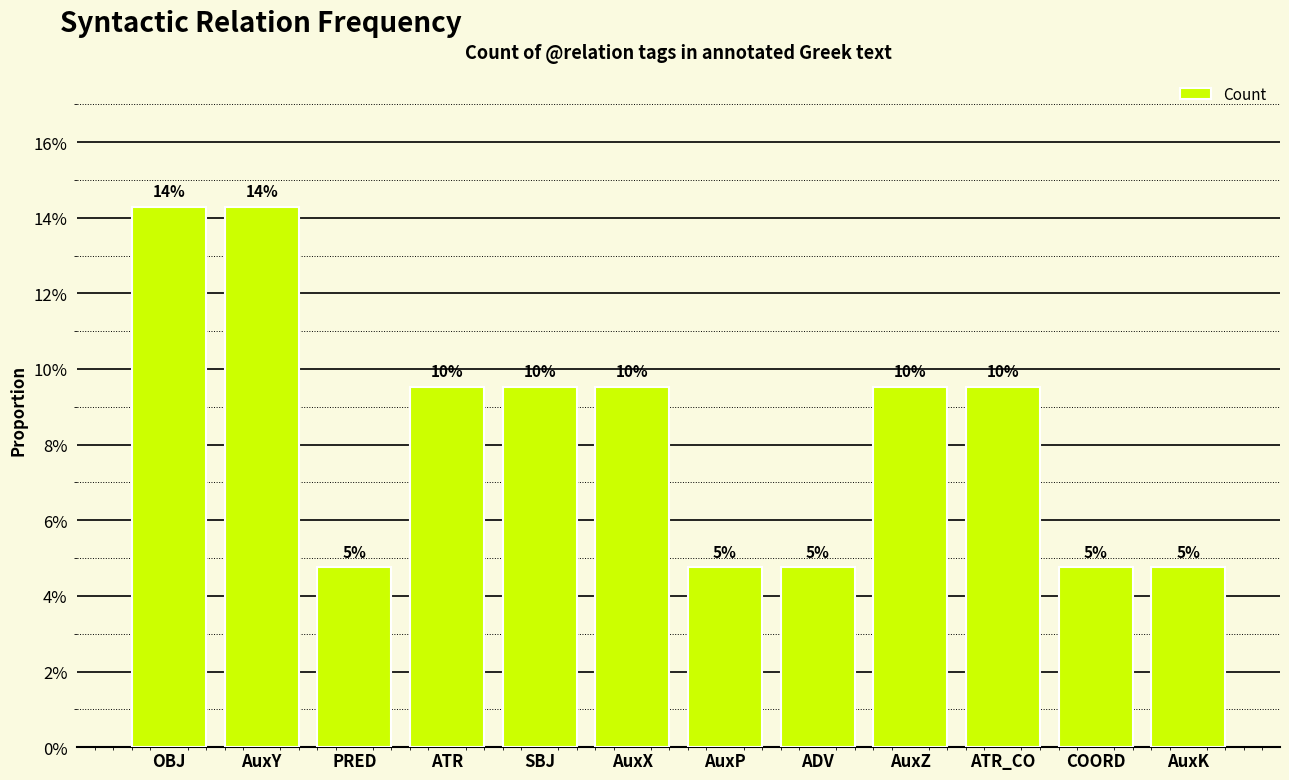

Are the bars horizontal?

No